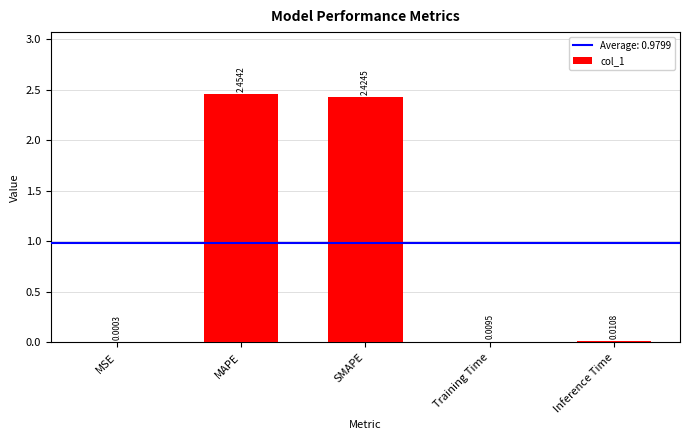

Which label corresponds to the largest value in the chart?

MAPE